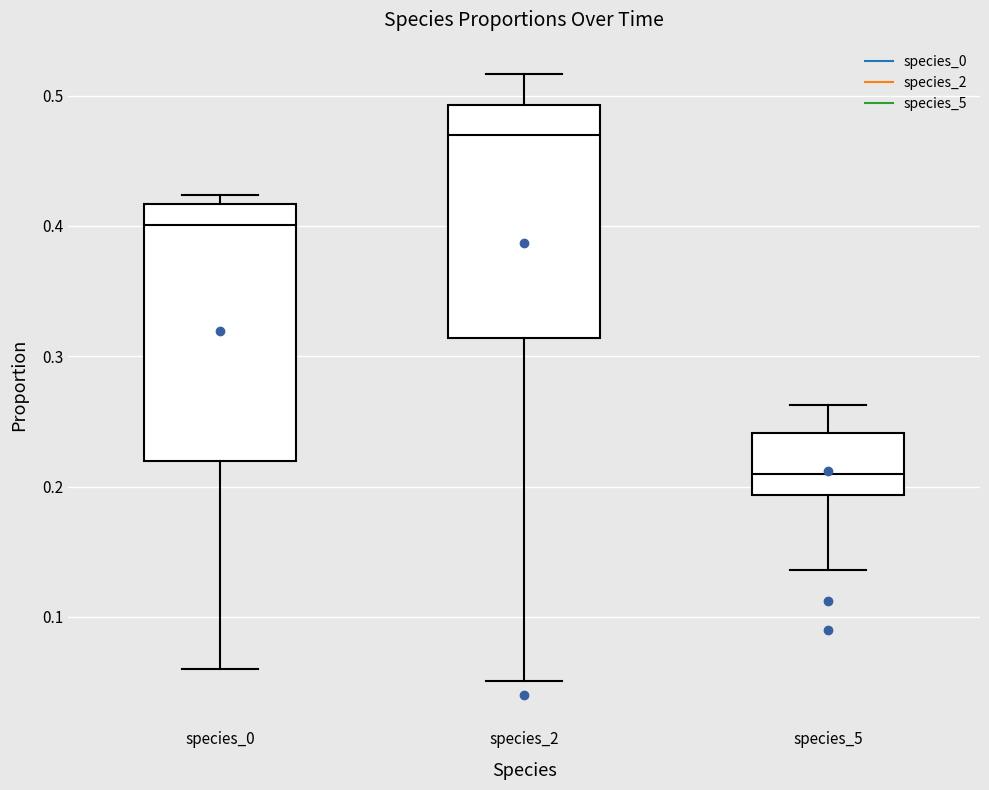

Reading left to right, transcribe this box plot: for each box, give where its median line is, the range the box spans, and where its two whiskers end, as read against the y-axis. The values are not printed on the chart, so give them approximately, as read against the axis.

species_0: median 0.40, box 0.22 to 0.42, whiskers 0.06 to 0.42 (just above the box's upper edge)
species_2: median 0.47, box 0.31 to 0.49, whiskers 0.05 to 0.52
species_5: median 0.21, box 0.19 to 0.24, whiskers 0.14 to 0.26